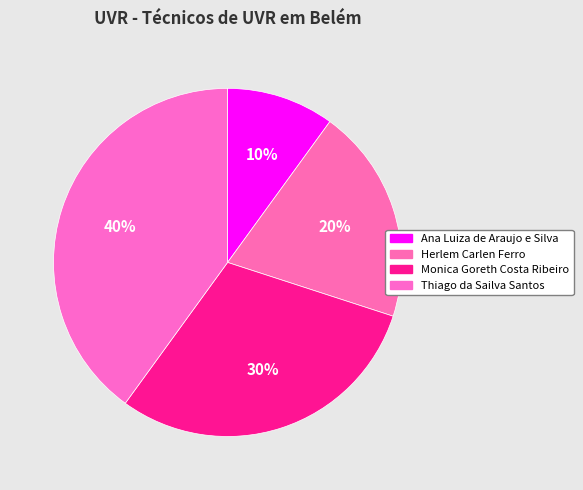

Rank the categories by value from lowest to highest.

Ana Luiza de Araujo e Silva, Herlem Carlen Ferro, Monica Goreth Costa Ribeiro, Thiago da Sailva Santos